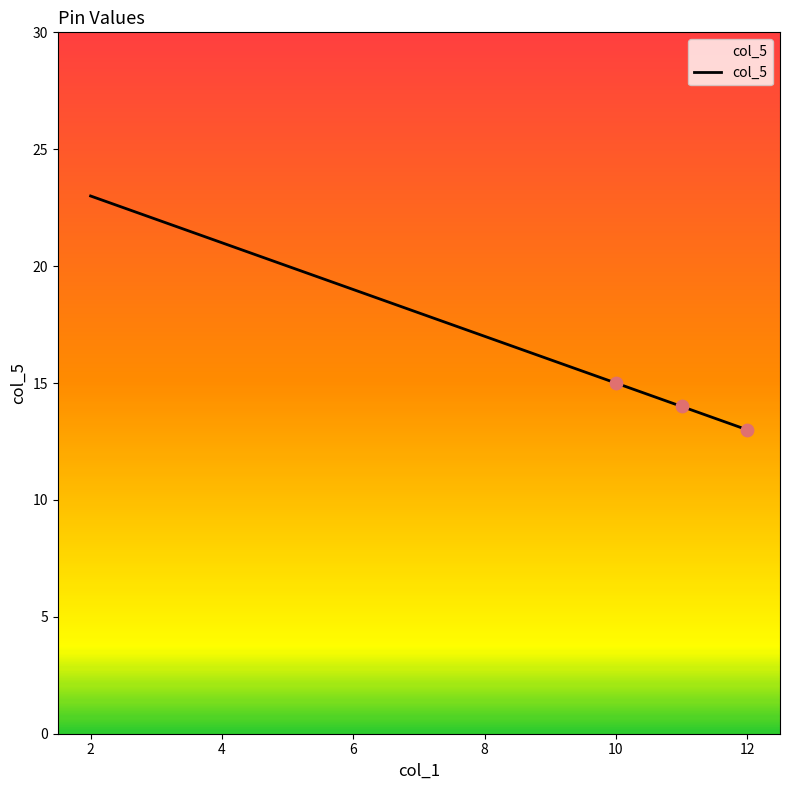

What is the smallest value displayed?

13